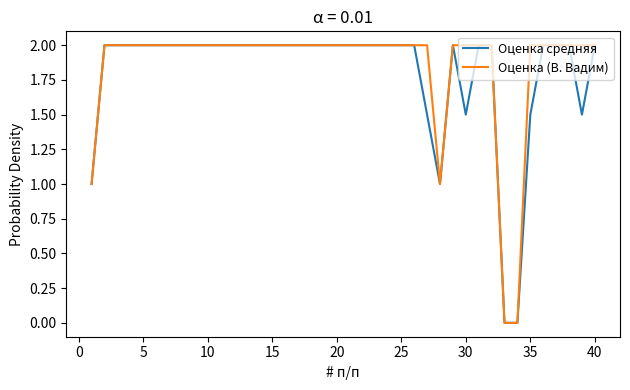

True or false: Оценка (В. Вадим) and Оценка средняя intersect in this chart.

False